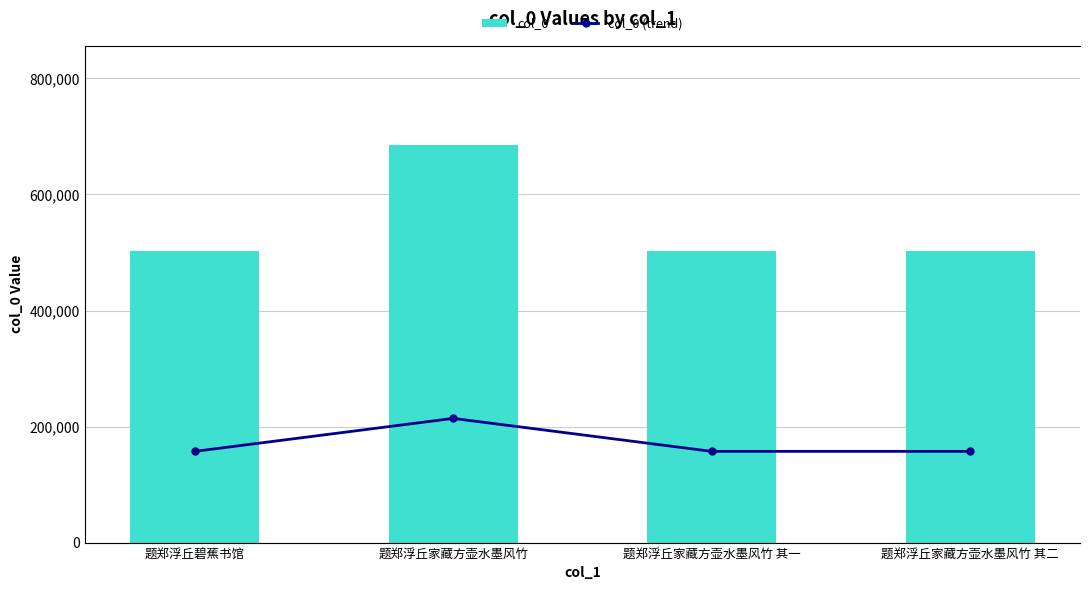

Which category has the highest value in the col_0 series?

题郑浮丘家藏方壶水墨风竹